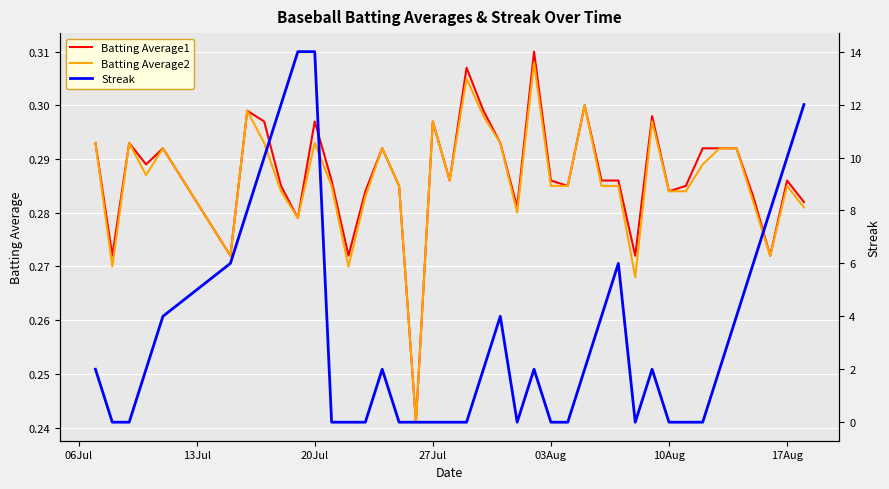

Reading left to right, transcribe all the data shown in this chart.

Batting Average1: 0.3	0.3	0.3	0.3	0.3	0.3	0.3	0.3	0.3	0.3	0.3	0.3	0.3	0.3	0.3	0.3	0.2	0.3	0.3	0.3	0.3	0.3	0.3	0.3	0.3	0.3	0.3	0.3	0.3	0.3	0.3	0.3	0.3	0.3	0.3	0.3	0.3	0.3	0.3	0.3
Batting Average2: 0.3	0.3	0.3	0.3	0.3	0.3	0.3	0.3	0.3	0.3	0.3	0.3	0.3	0.3	0.3	0.3	0.2	0.3	0.3	0.3	0.3	0.3	0.3	0.3	0.3	0.3	0.3	0.3	0.3	0.3	0.3	0.3	0.3	0.3	0.3	0.3	0.3	0.3	0.3	0.3
Streak: 2.0	0.0	0.0	2.0	4.0	6.0	8.0	10.0	12.0	14.0	14.0	0.0	0.0	0.0	2.0	0.0	0.0	0.0	0.0	0.0	2.0	4.0	0.0	2.0	0.0	0.0	2.0	4.0	6.0	0.0	2.0	0.0	0.0	0.0	2.0	4.0	6.0	8.0	10.0	12.0